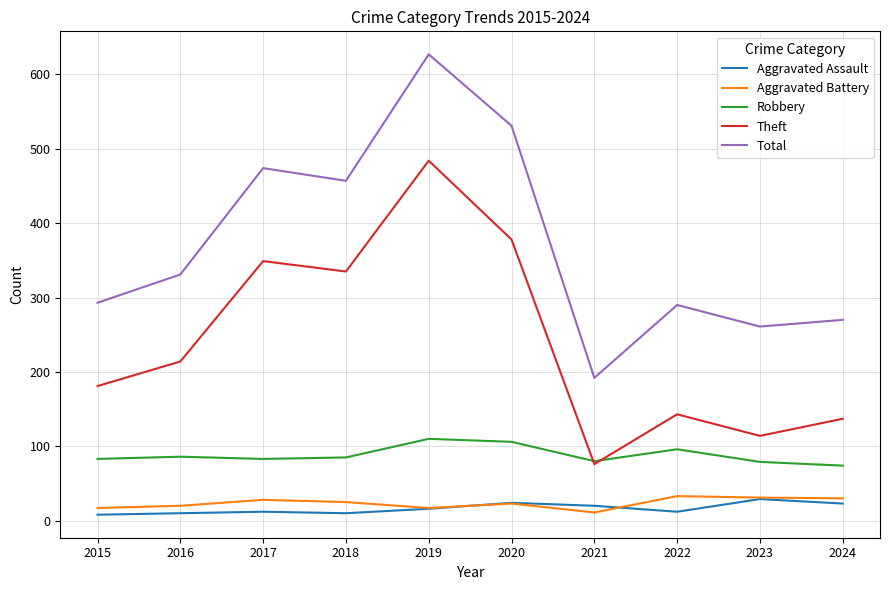

True or false: Theft and Aggravated Assault cross at least once.

False